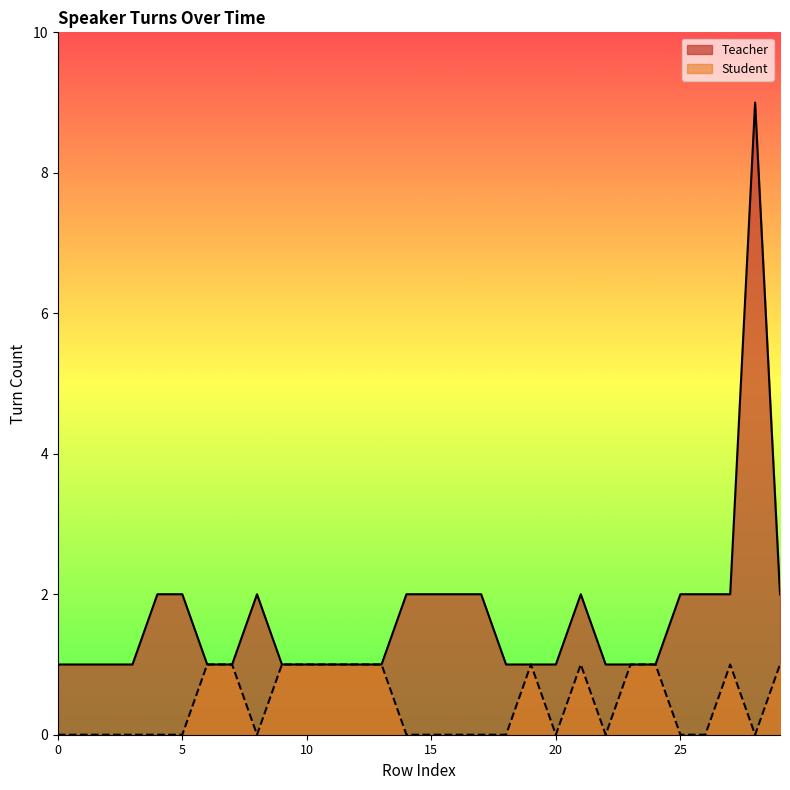

At how many categories does at least one series exceed 3?

1